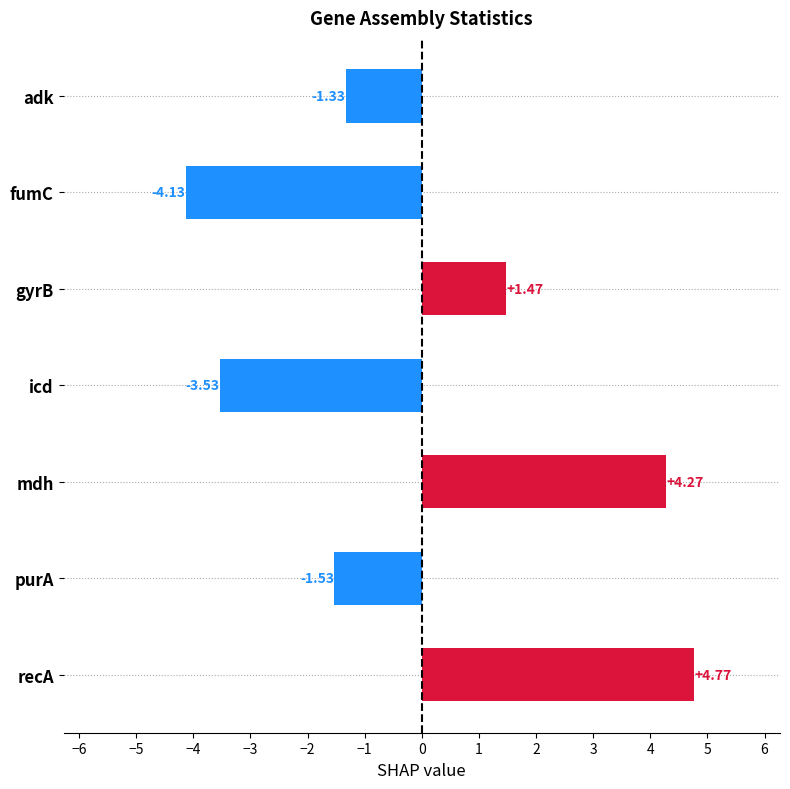

What is the label of the 6th bar from the bottom?

fumC